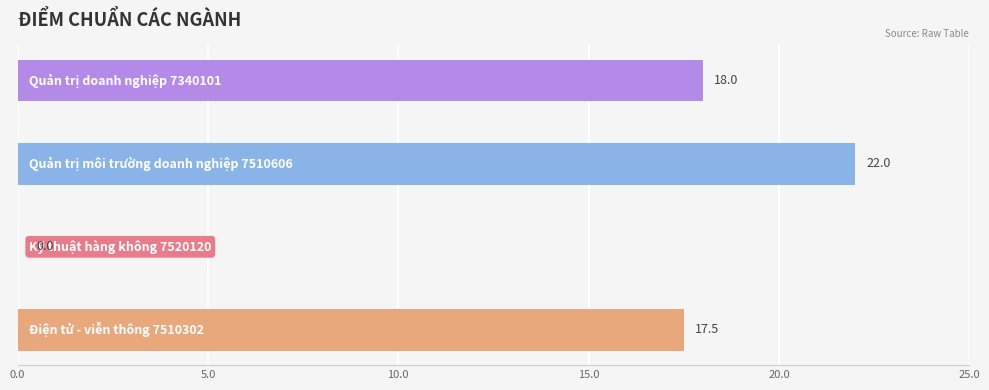

Rank the categories by value from highest to lowest.

Quản trị môi trường doanh nghiệp 7510606, Quản trị doanh nghiệp 7340101, Điện tử - viễn thông 7510302, Kỹ thuật hàng không 7520120